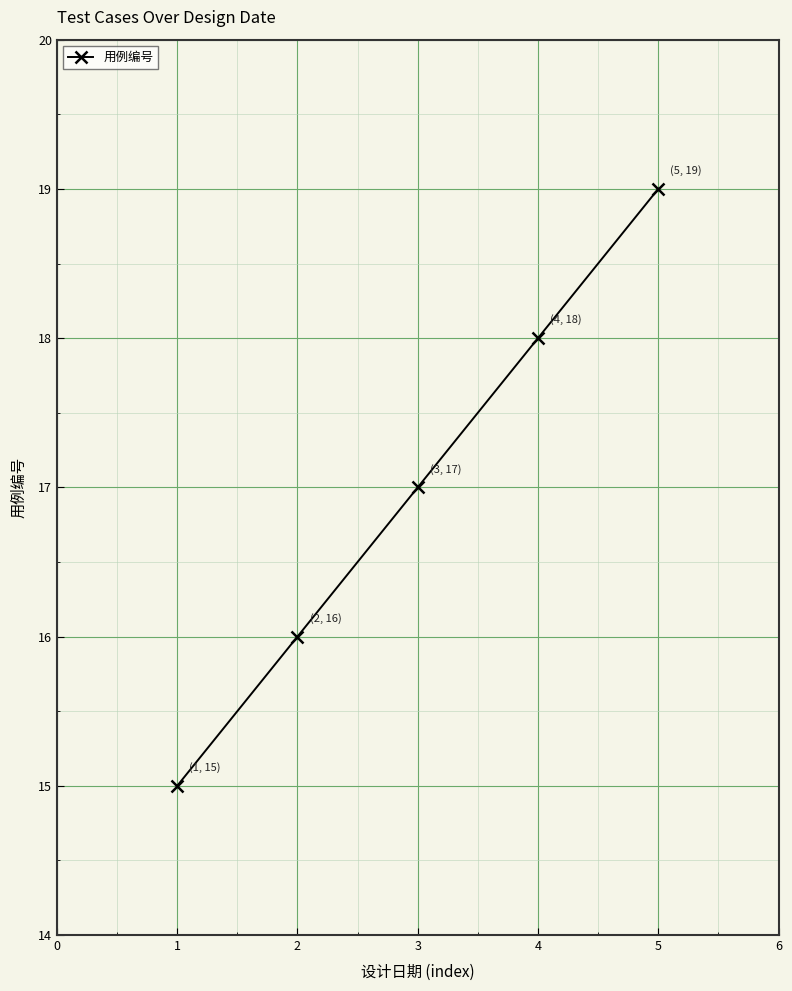

How many values are between 16 and 18?

3